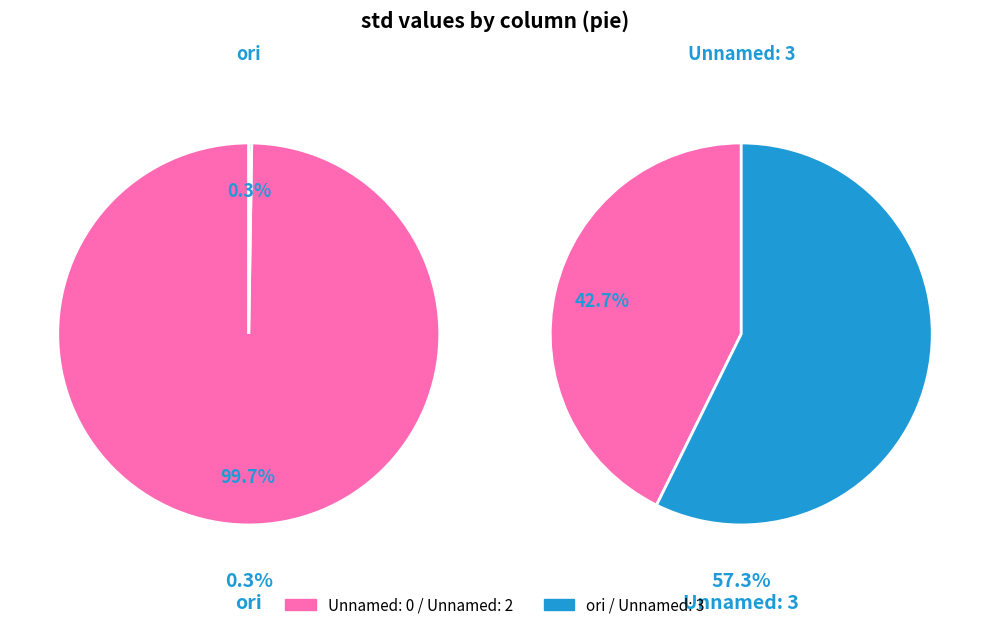

What is the change in value from Unnamed: 0 to Unnamed: 2?

-555.0